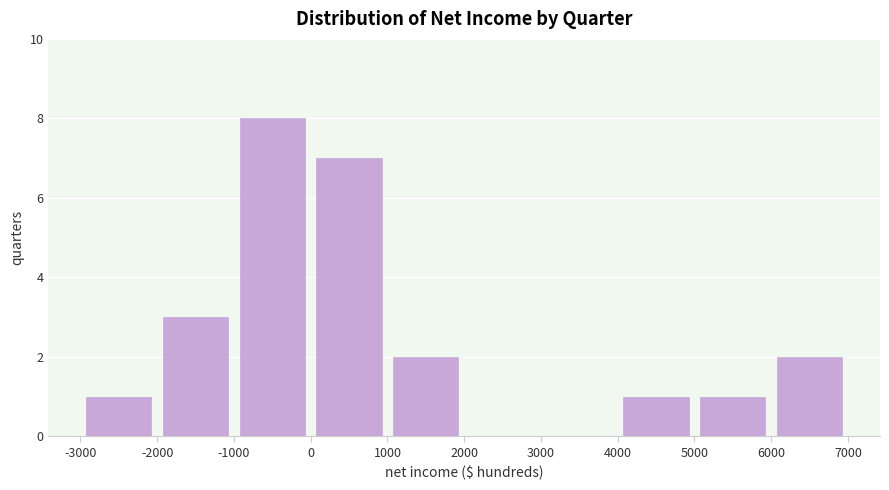

What is the height of the bar covering -1000 to 0 on the x-axis? The values are not printed on the chart, so give them approximately, as read against the axis.

8